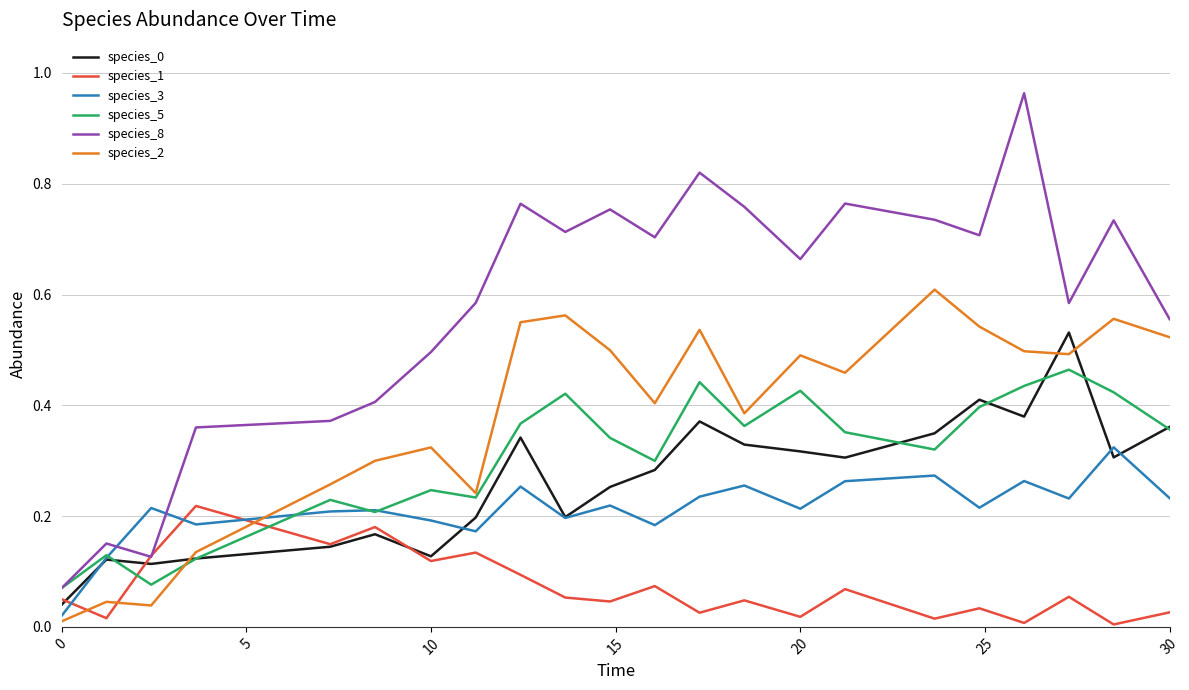

Does the chart display data point markers on the line(s)?

No